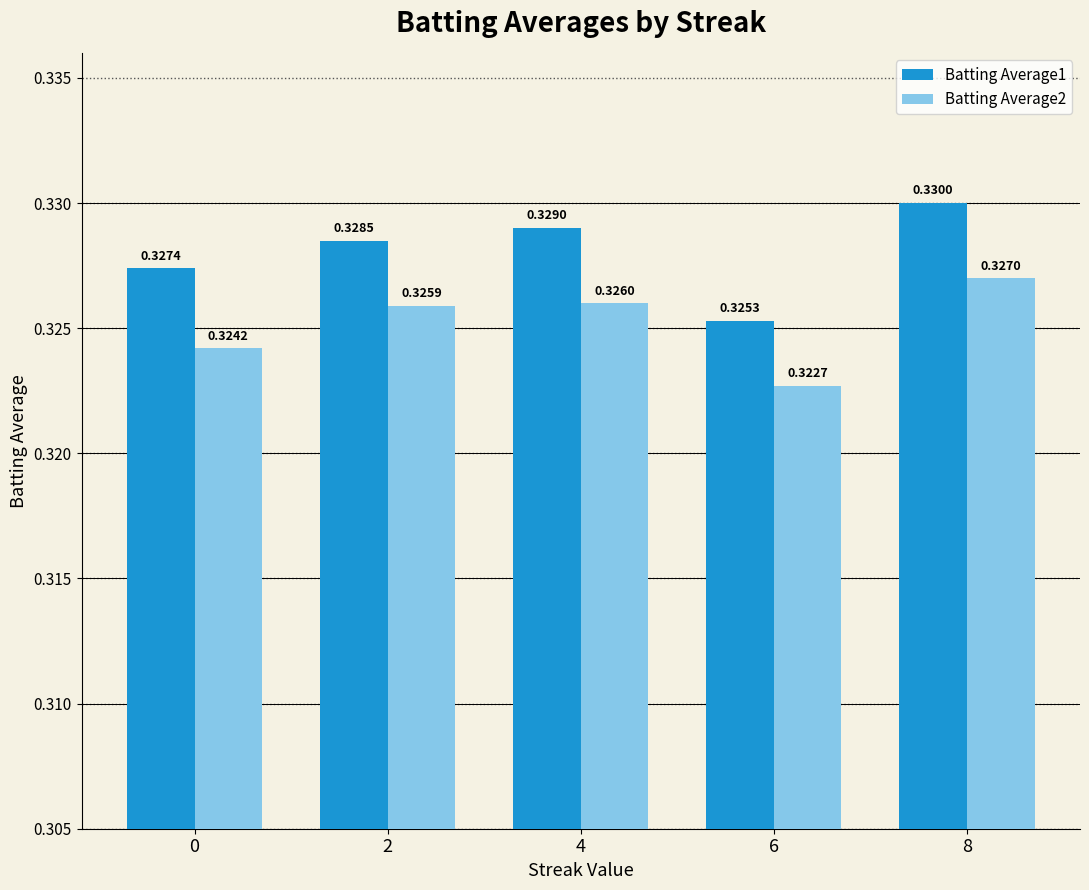

What is the total value across all series at 6?

0.6